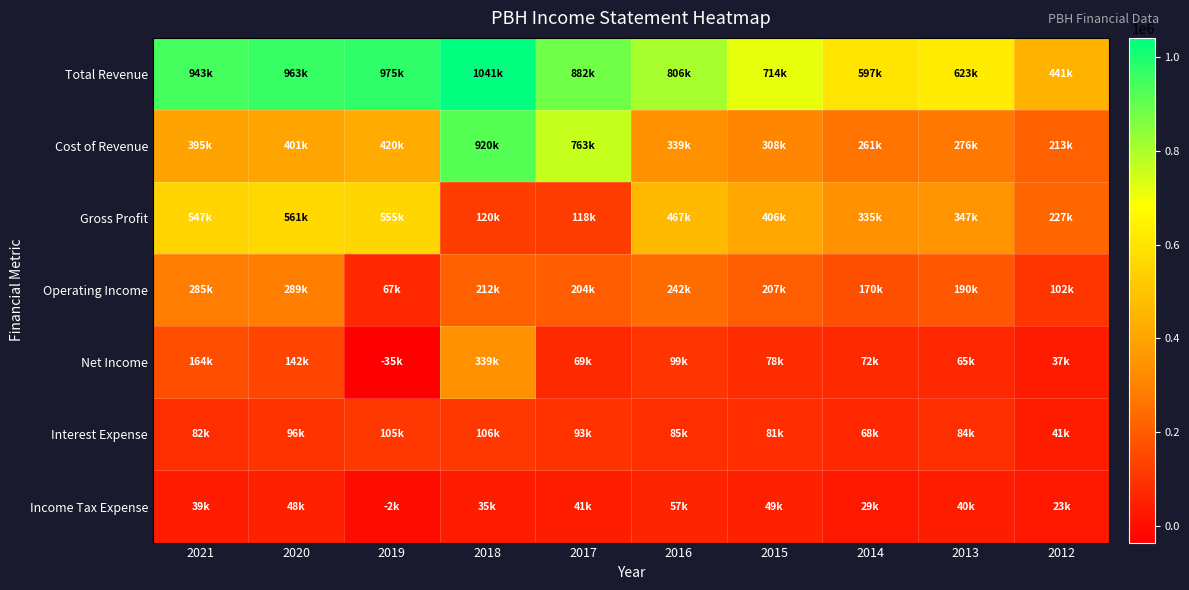

What is the total value across all series at 2013?

1628000